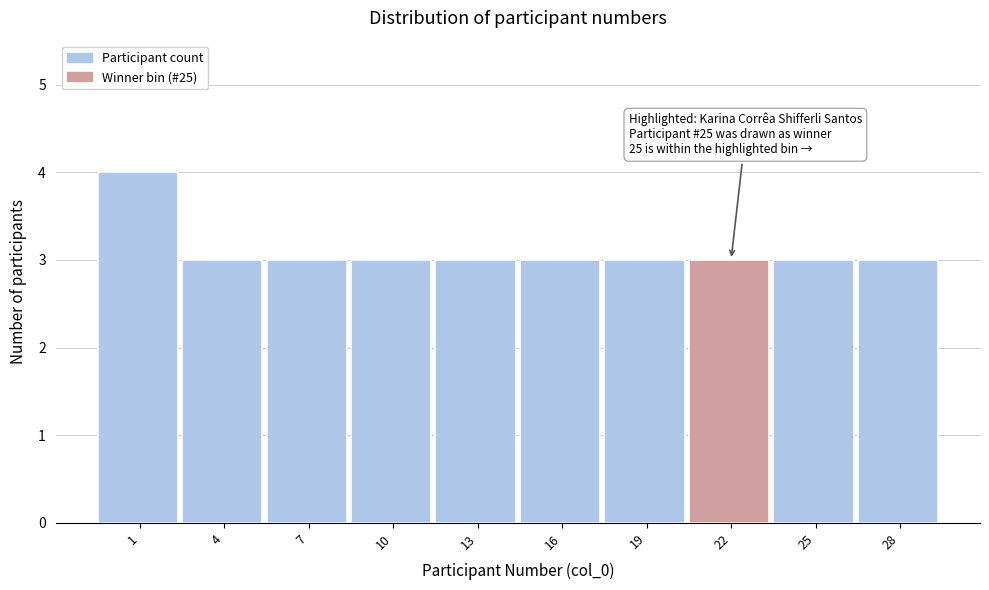

Reading left to right, extract all data points from this chart.

4	3	3	3	3	3	3	3	3	3